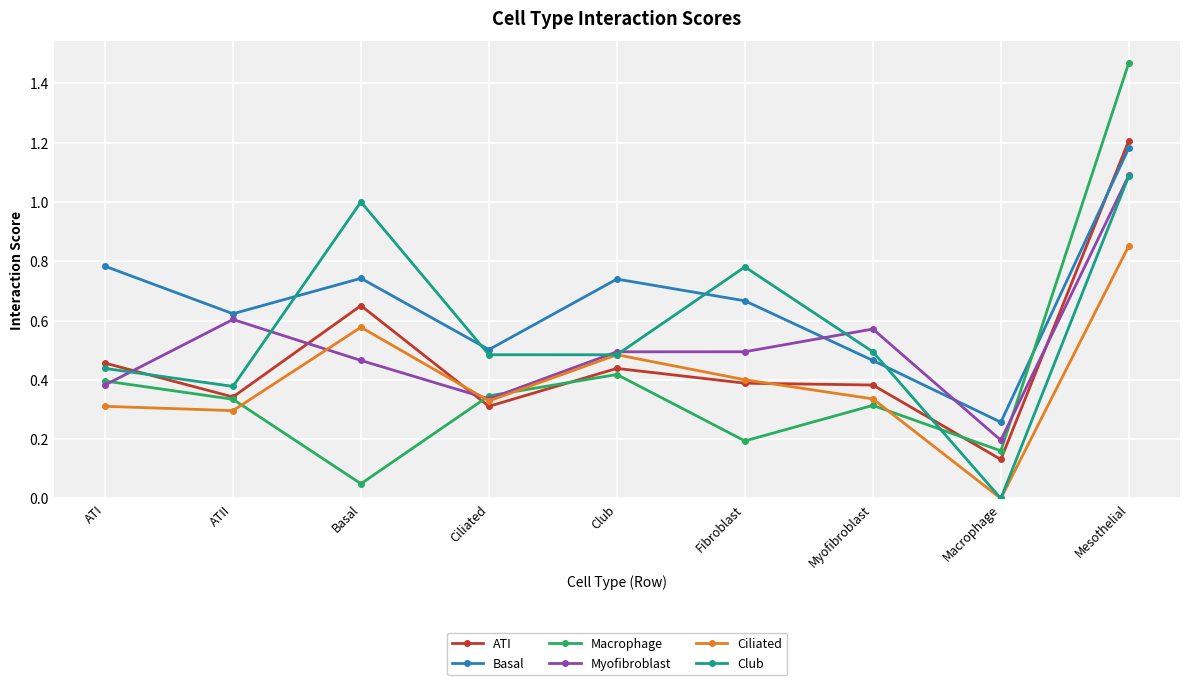

Which label corresponds to the smallest value in the chart?

Macrophage